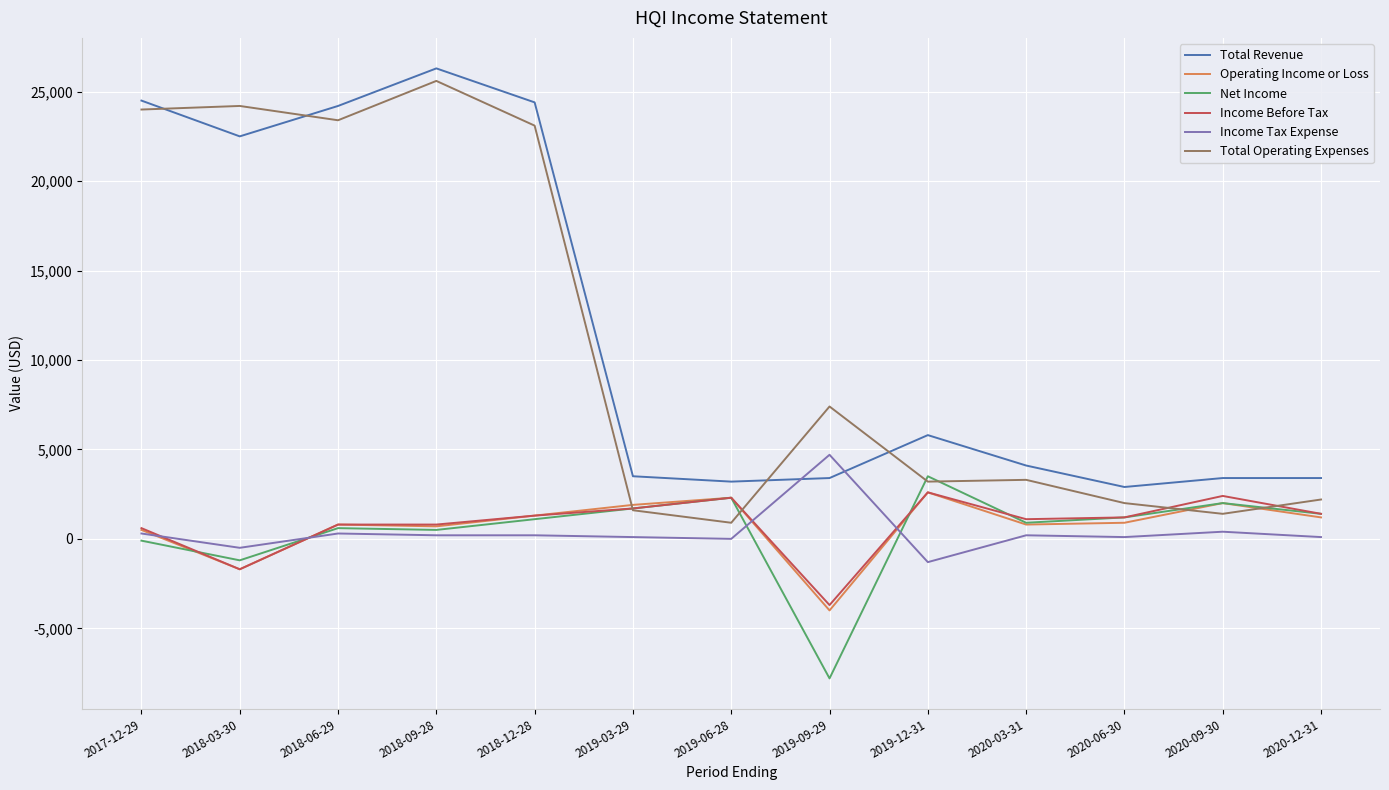

True or false: Total Revenue and Income Before Tax intersect in this chart.

False